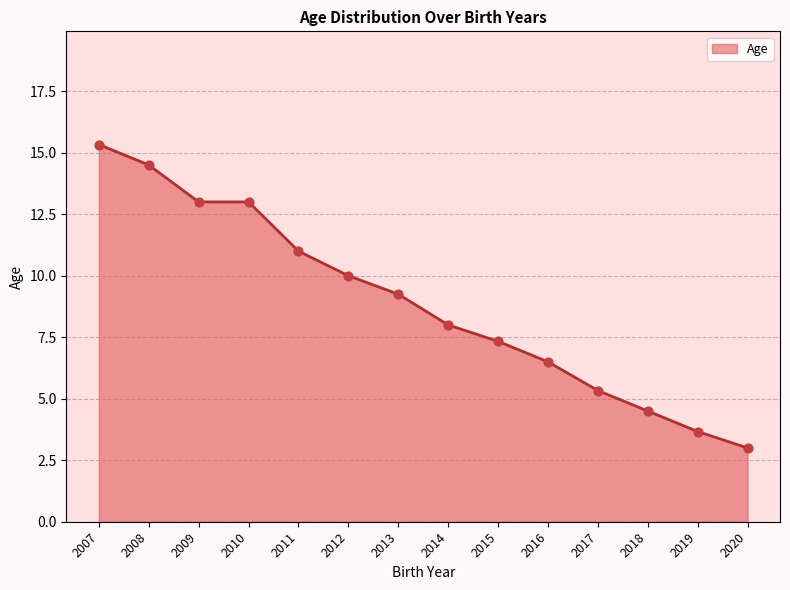

What is the ratio of the value at 2010 to the value at 2014?

1.6